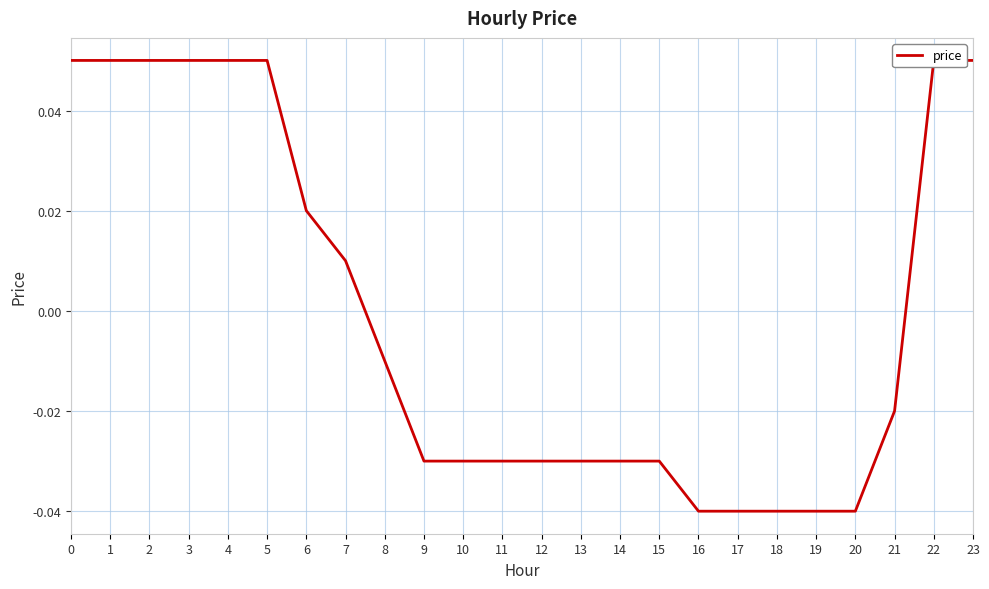

How many data points are less than 0?

14